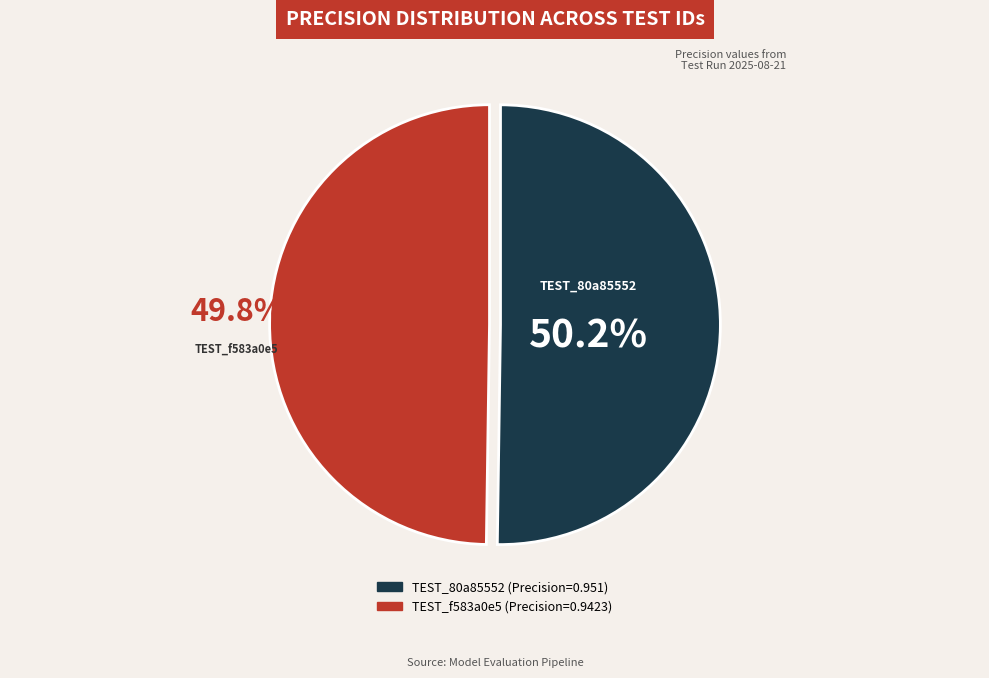

Does any single category account for the majority?

Yes